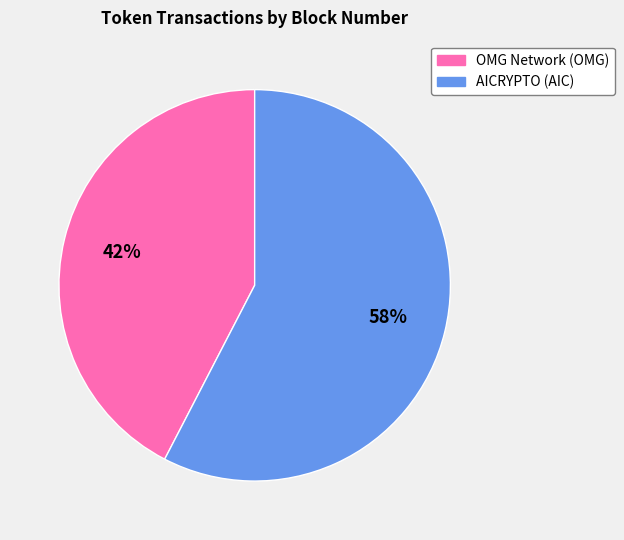

The OMG Network (OMG) slice represents 42% of the pie. True or false?

True